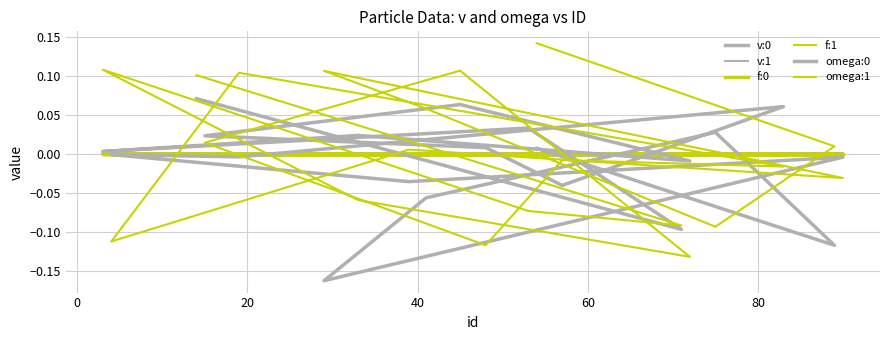

The v:0 series shows 0.0 at 7. True or false?

False